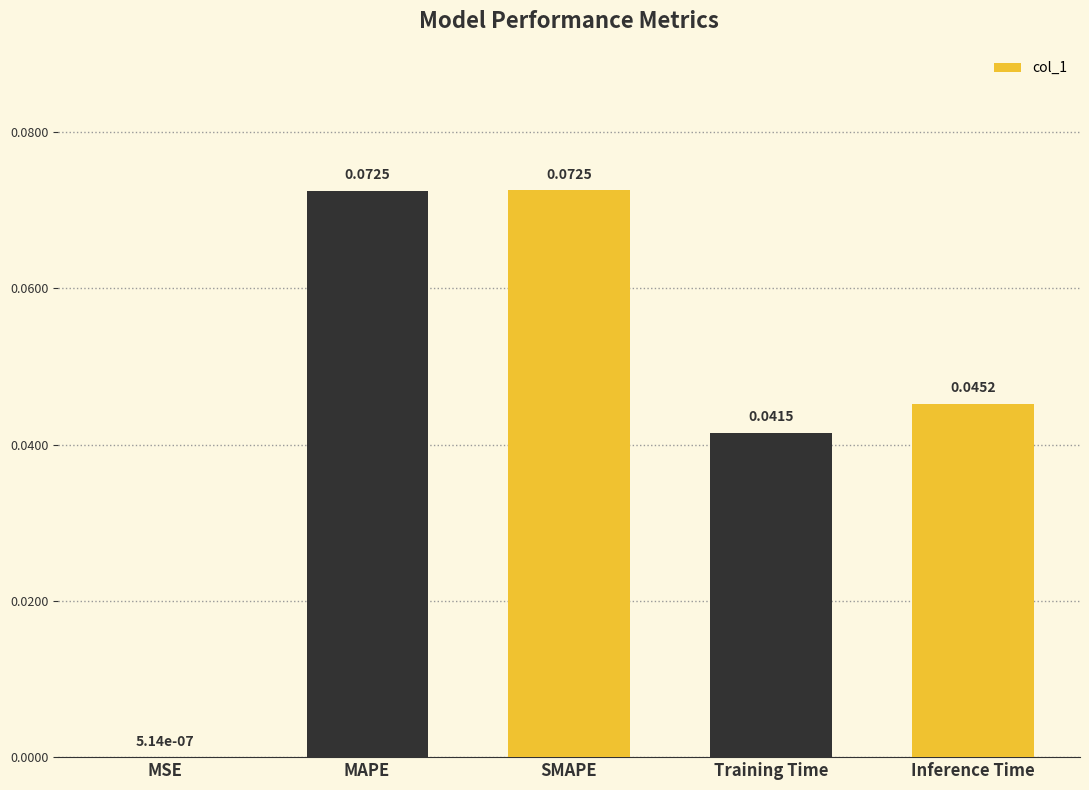

Which has a higher value, MAPE or MSE?

MAPE